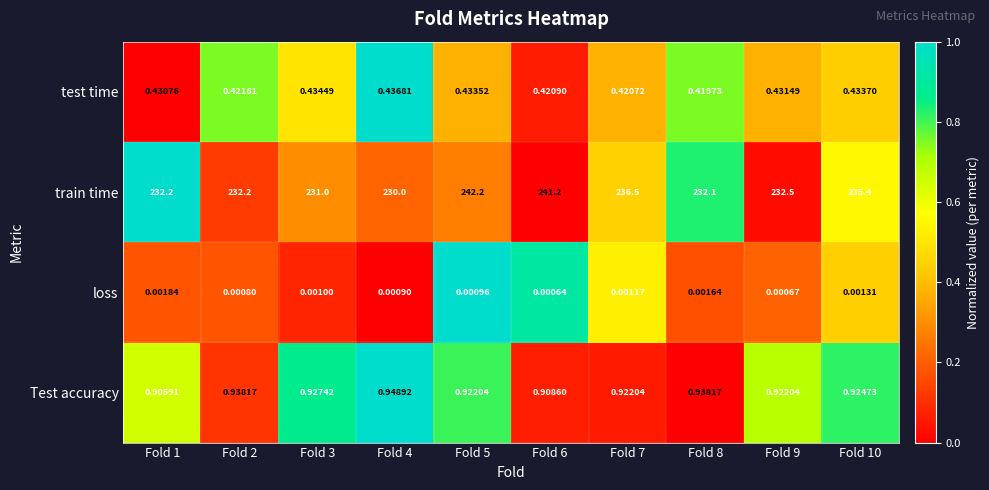

Is the value of train time at Fold 8 greater than the value of Test accuracy at Fold 7?

Yes